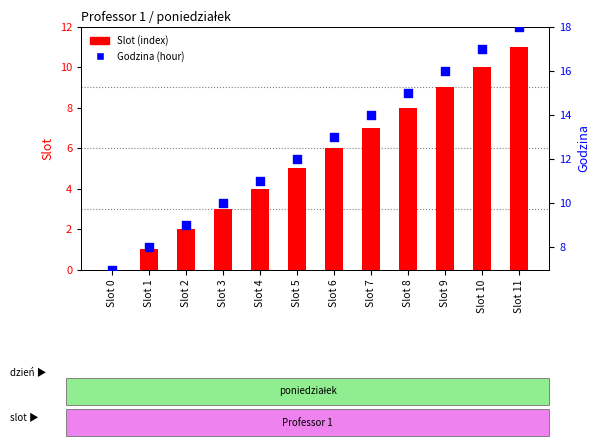

At how many categories does at least one series exceed 16?

2